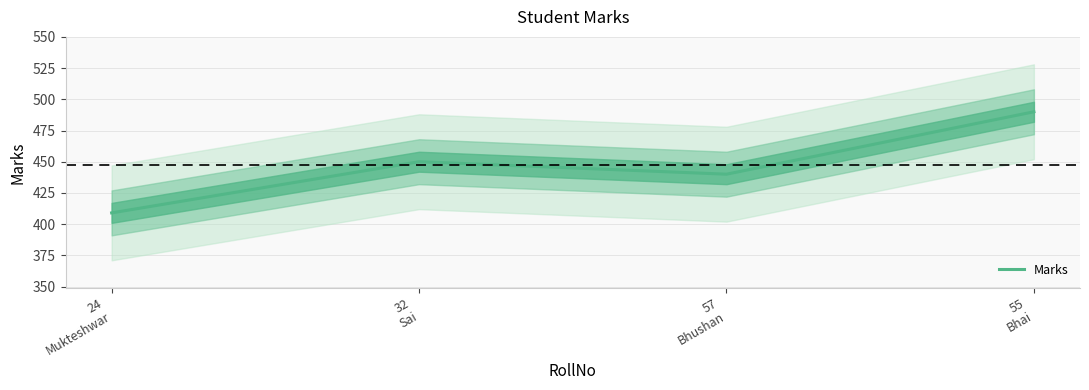

Is it true that the value at 32
Sai is 450?

True